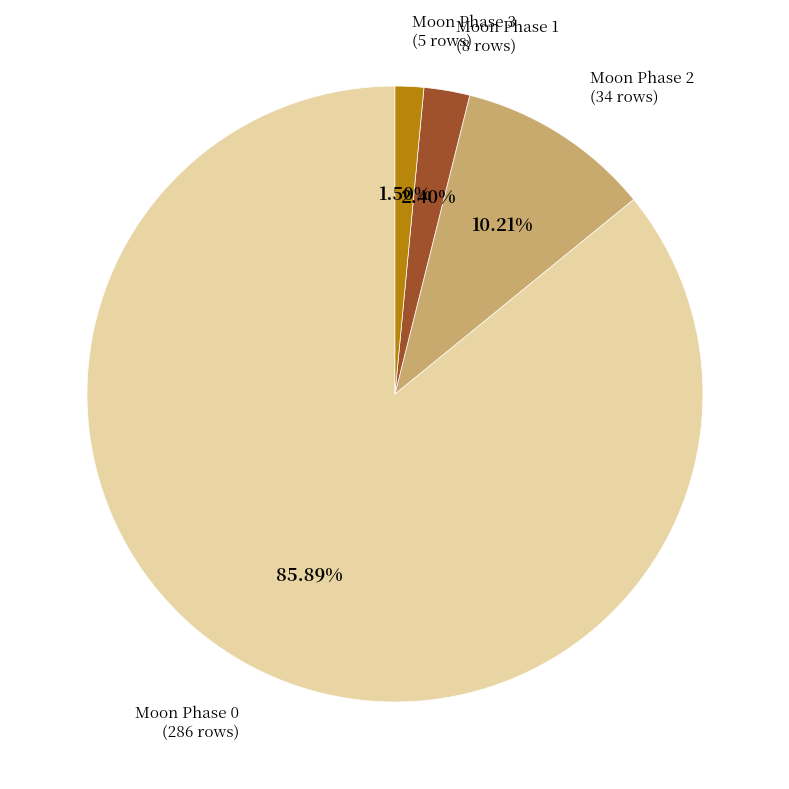

Is there a majority slice in this chart?

Yes